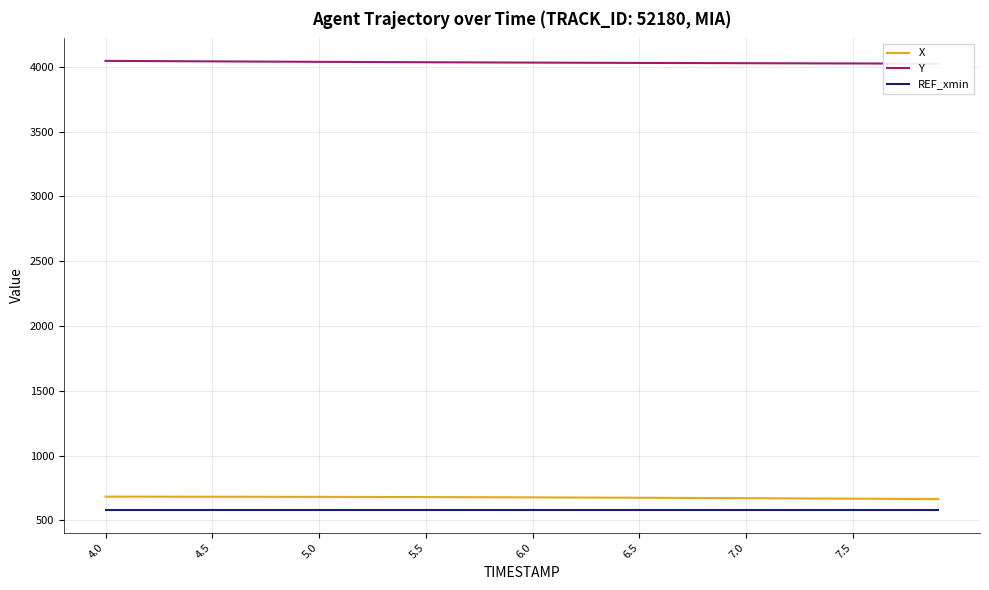

True or false: REF_xmin and X cross at least once.

False